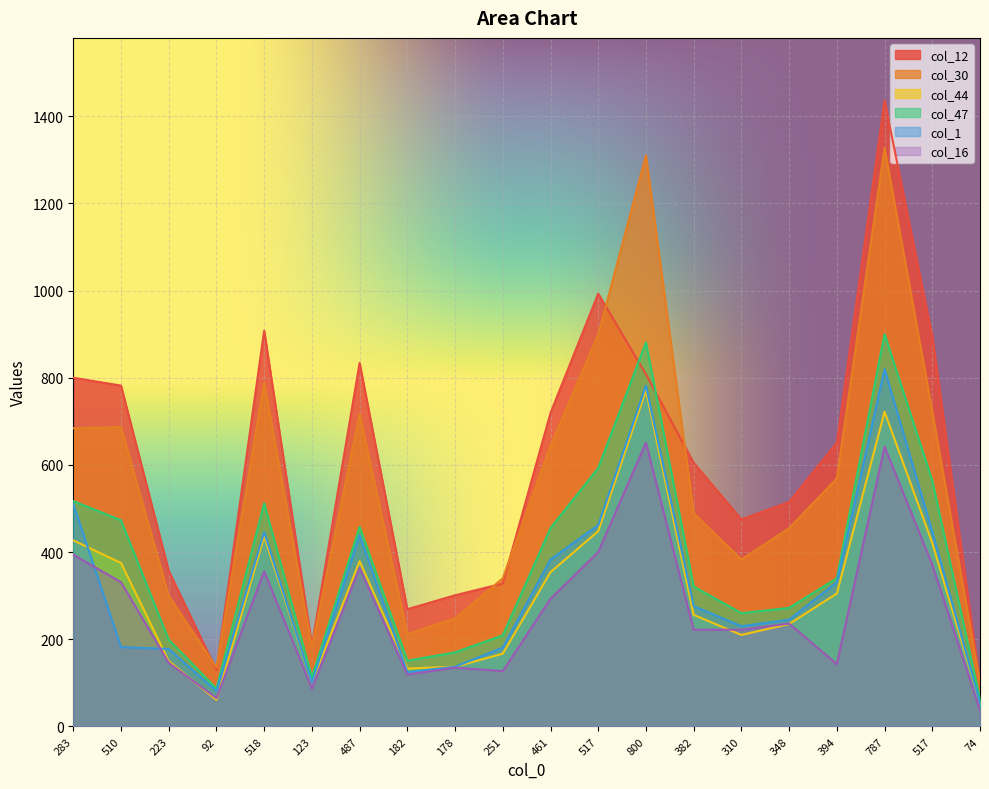

True or false: col_12 has a value of 651 at 394.

True